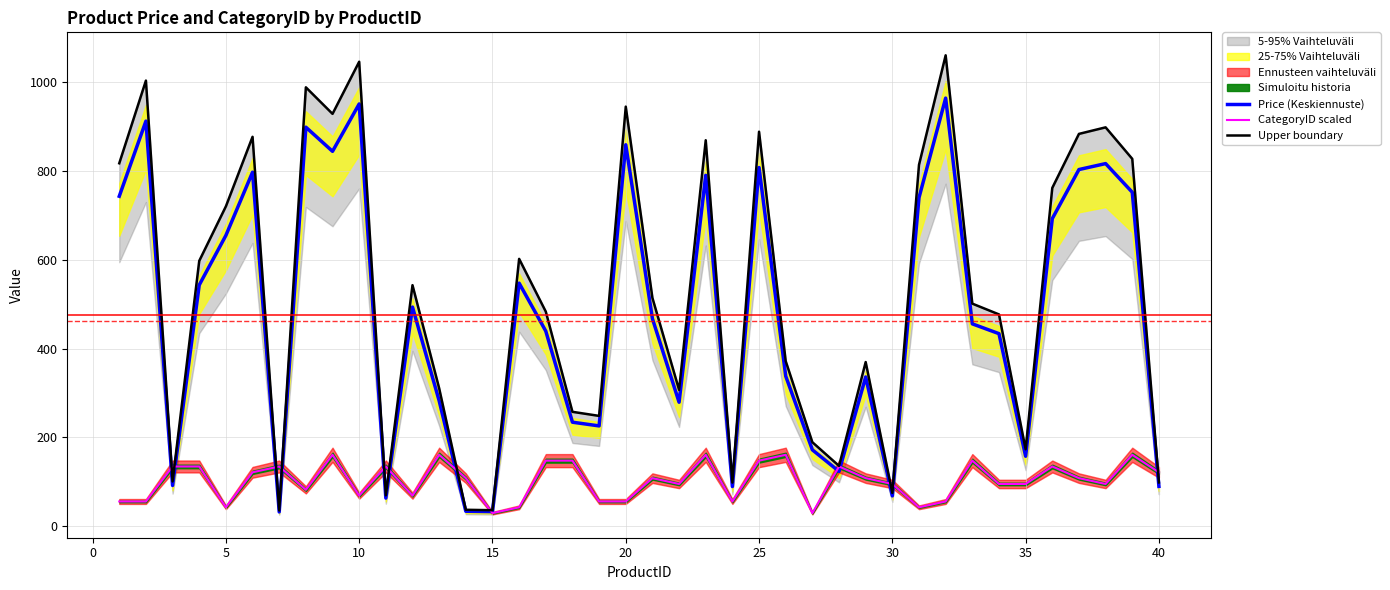

What is the maximum value shown in the chart?

1060.5